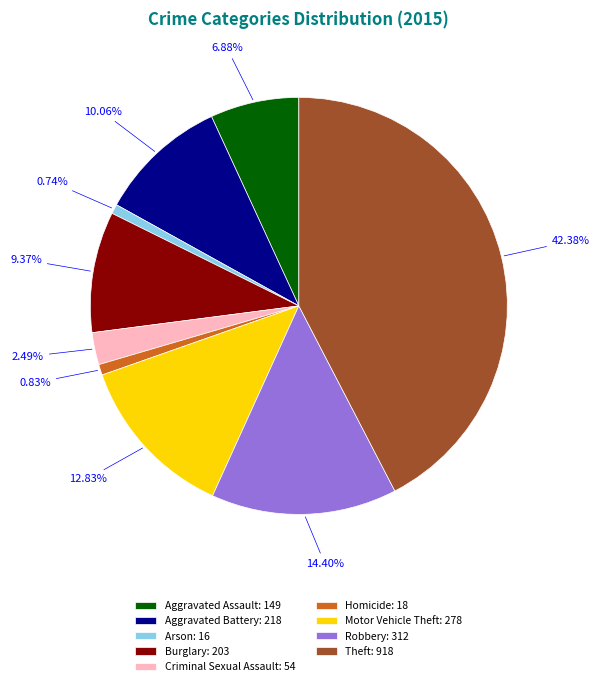

How many segments does this pie chart have?

9